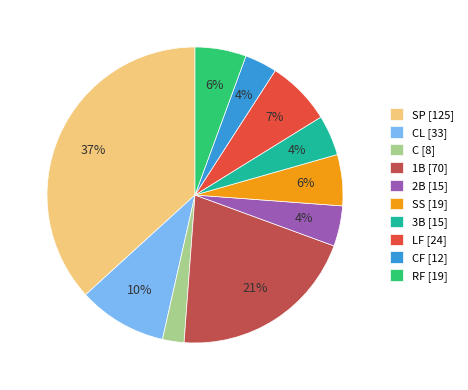

Is there any slice that represents more than half of the pie?

No